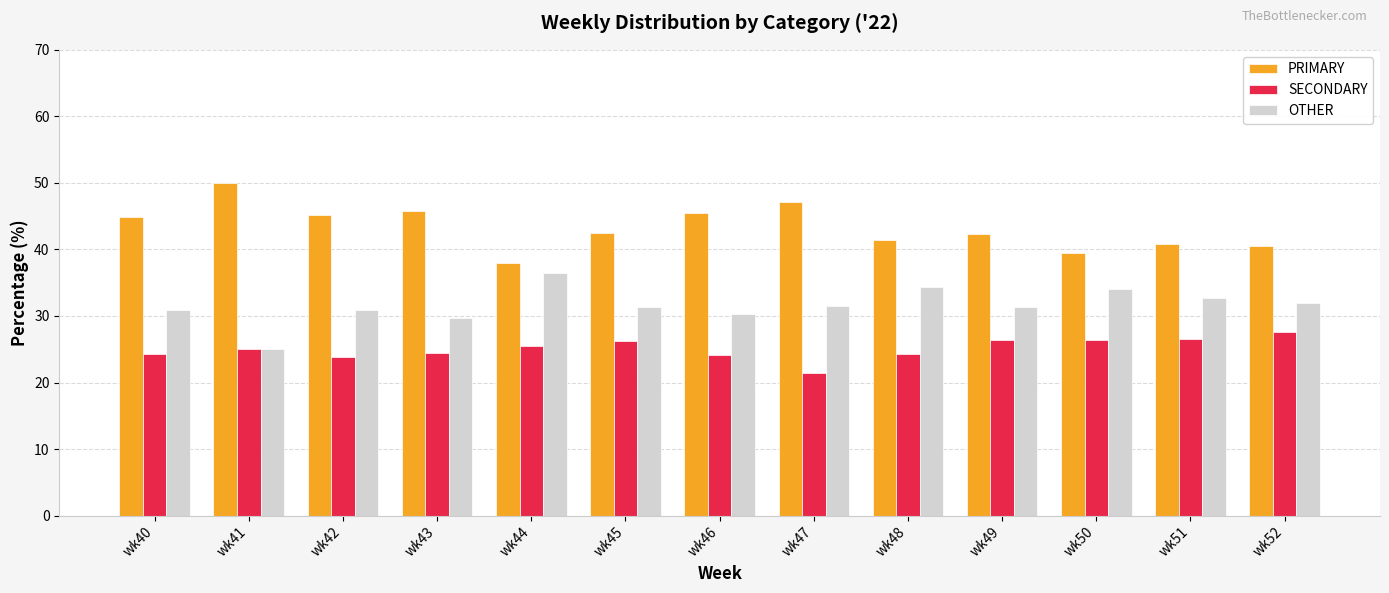

What is the value of the SECONDARY bar at the 1st from the left?

24.2